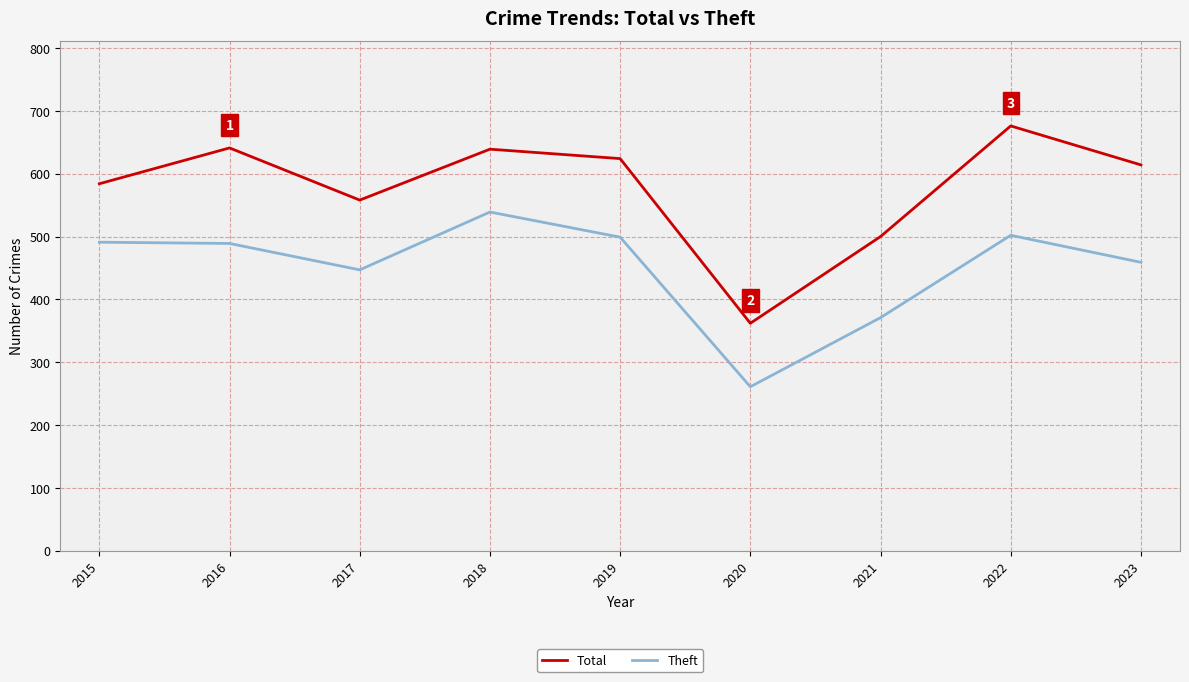

Which label corresponds to the smallest value in the chart?

2020